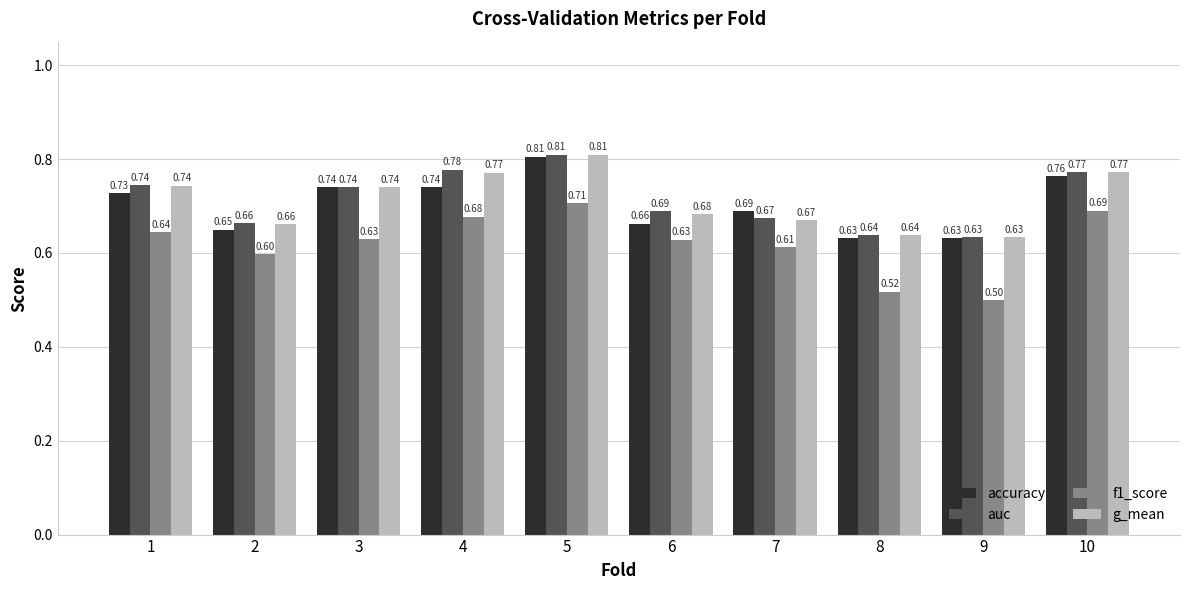

What is the approximate value of f1_score at 7?

0.6